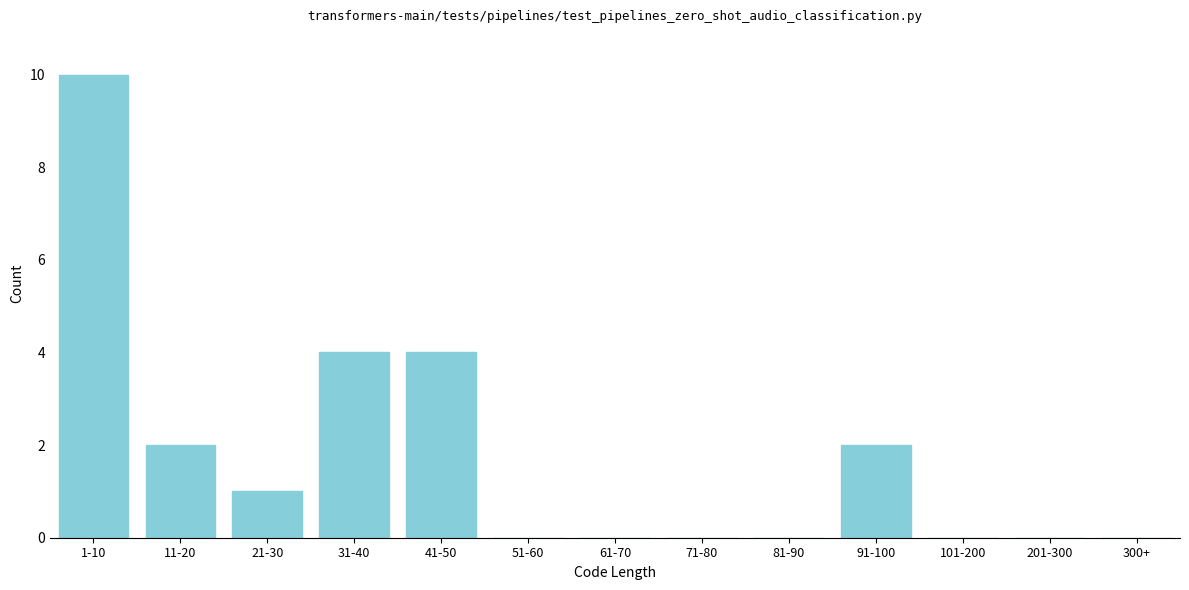

Reading right to left, what are all the values shown in this chart?

300+=0	201-300=0	101-200=0	91-100=2	81-90=0	71-80=0	61-70=0	51-60=0	41-50=4	31-40=4	21-30=1	11-20=2	1-10=10